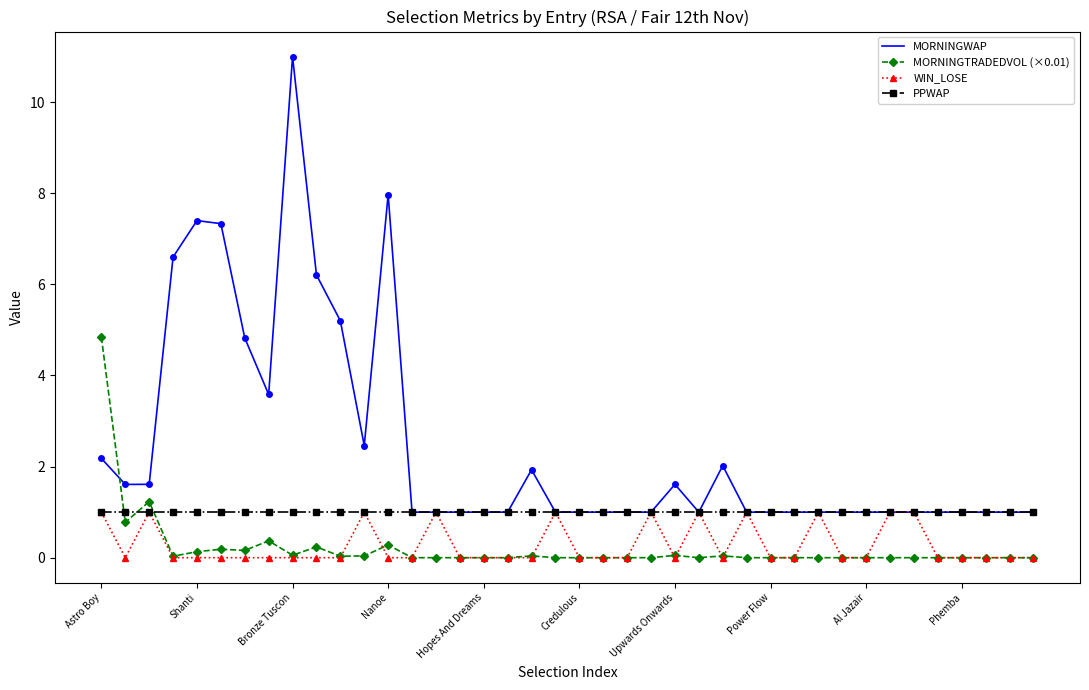

Which series has the largest range (max minus min)?

MORNINGWAP